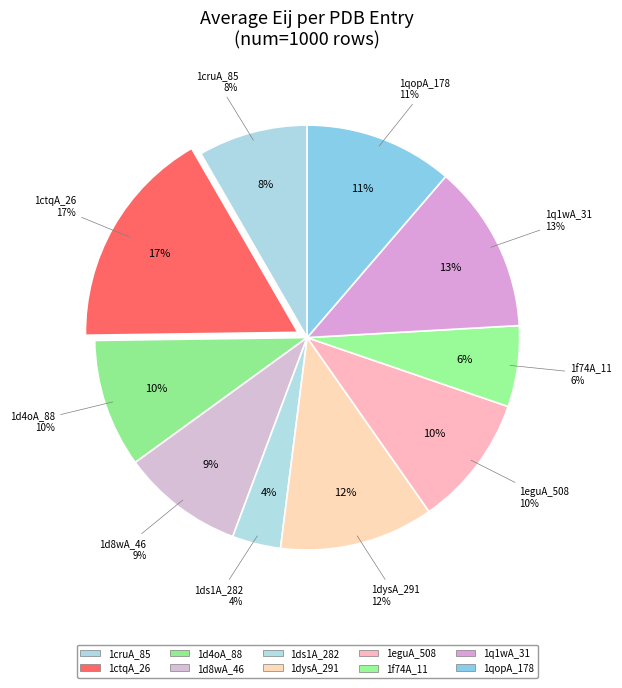

Combined, what portion of the pie is 1q1wA_31 and 1ctqA_26?

29.7%